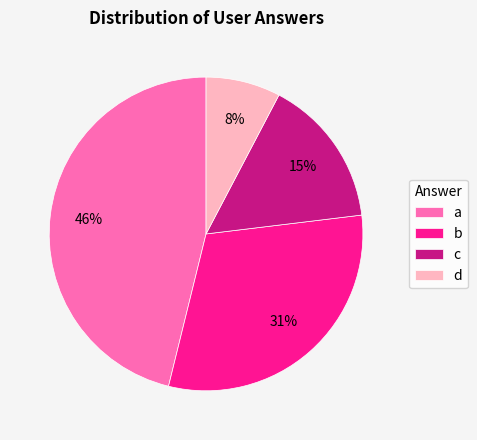

Do a and c together represent more than half of the pie?

Yes